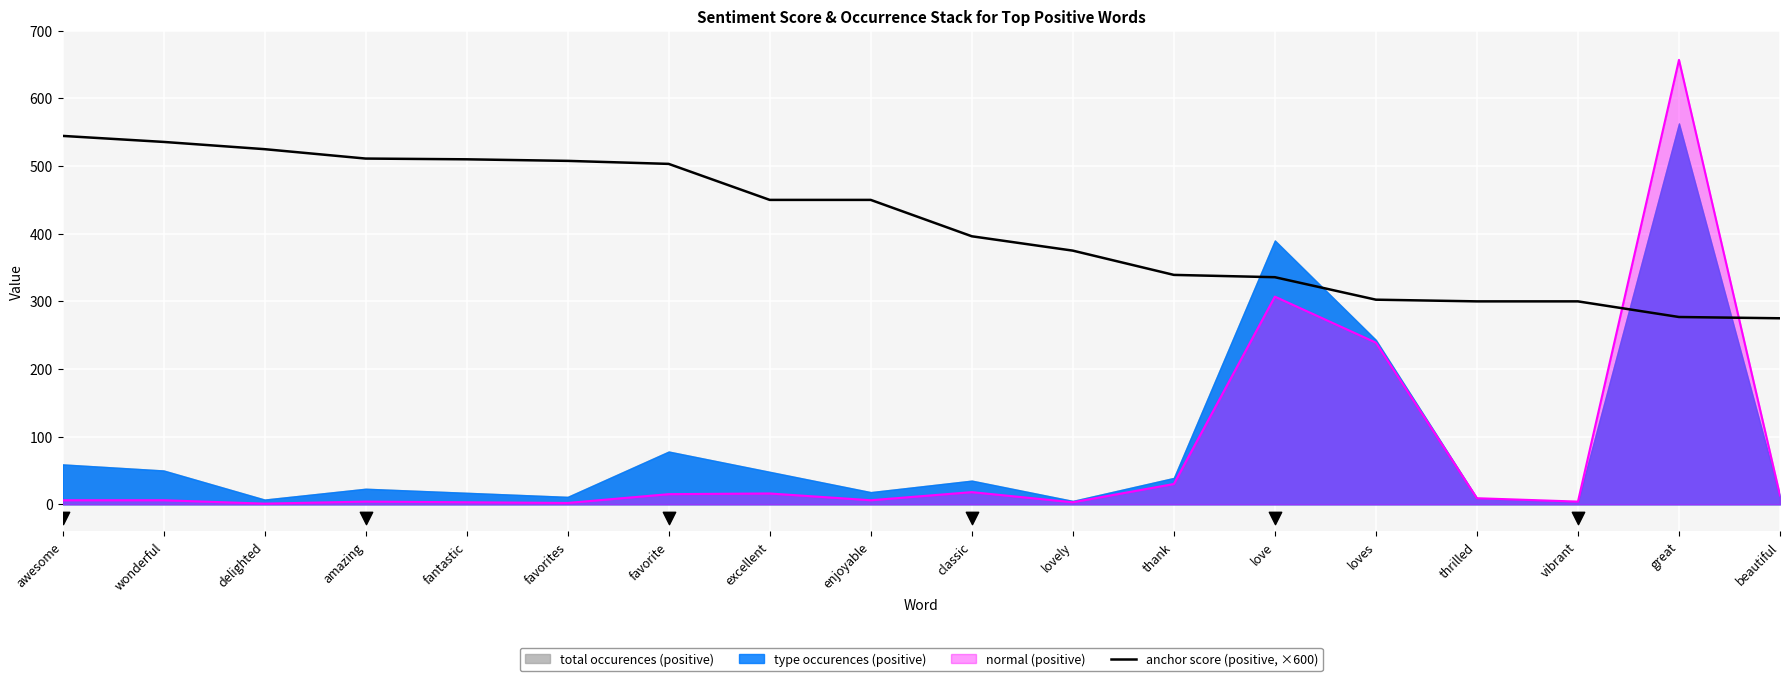

What is the change in value from favorite to thank?

-164.1